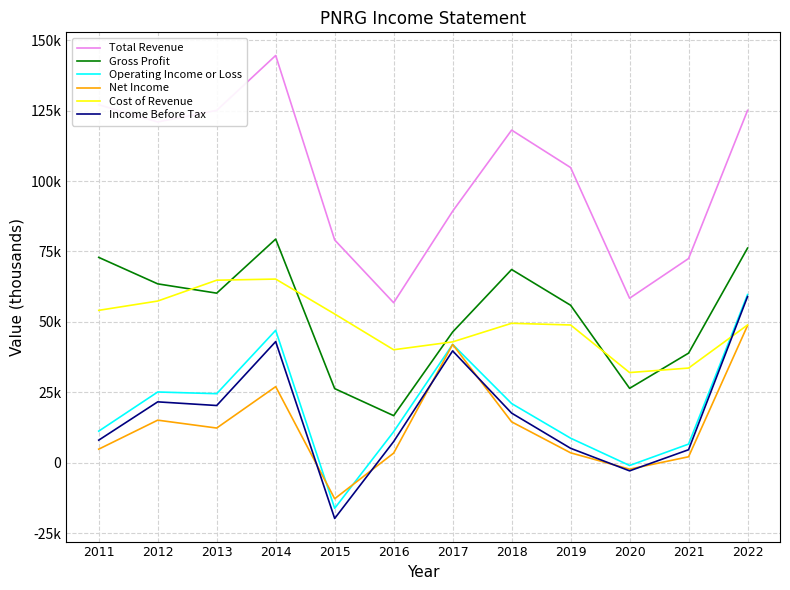

What value does the Cost of Revenue series have at 2015, to the nearest 100?

52800